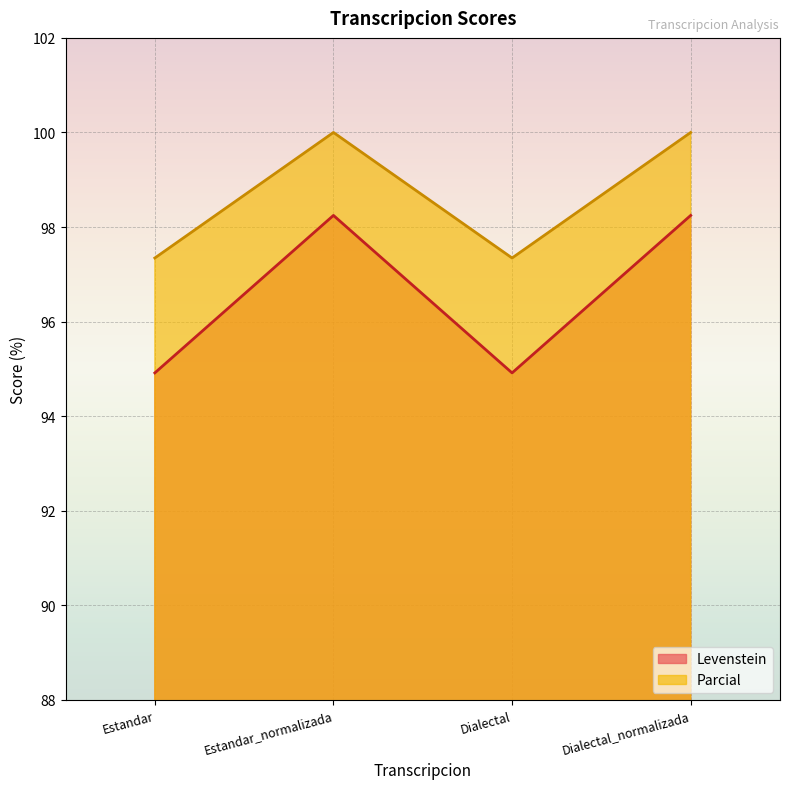

True or false: Levenstein and Parcial cross at least once.

False